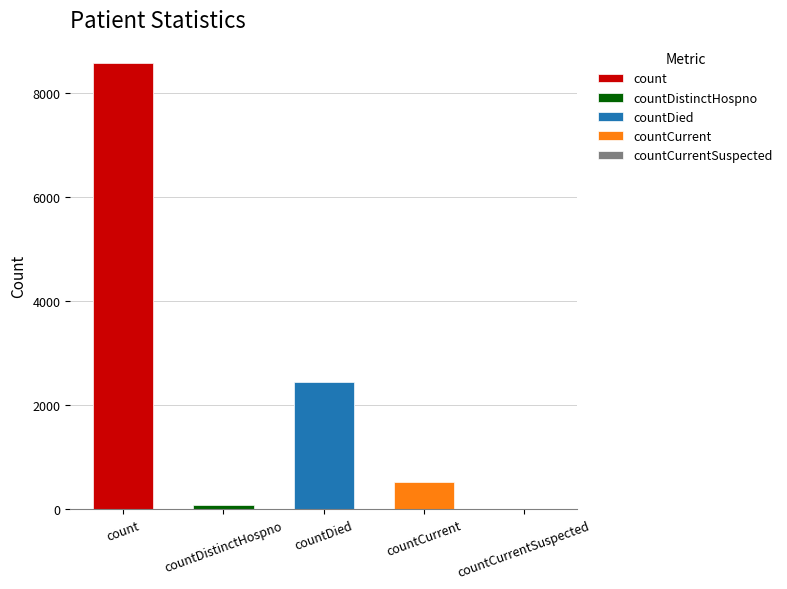

What is the label of the 4th bar from the right?

countDistinctHospno